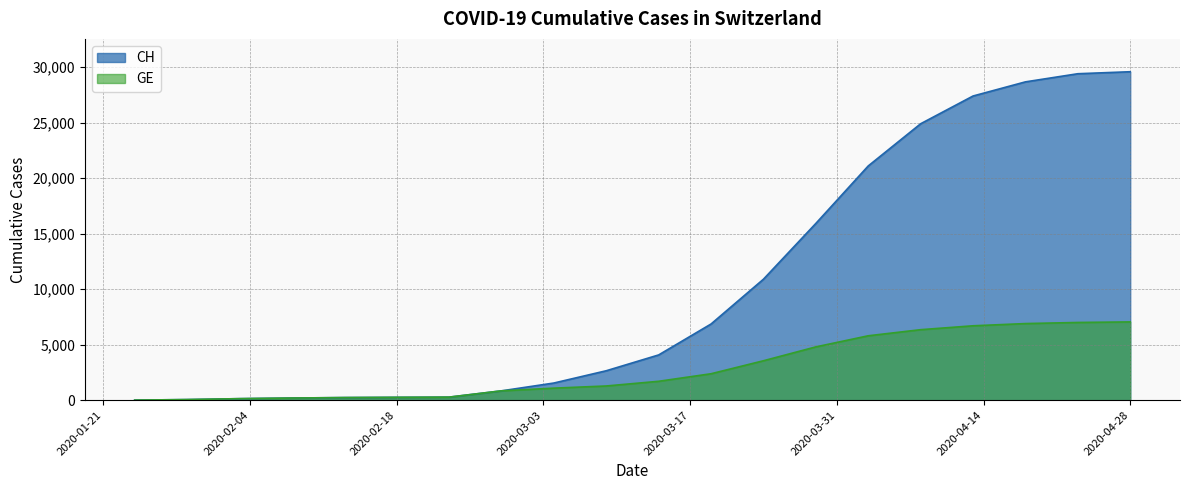

The value of GE at 2020-03-19 is 4214. True or false?

False